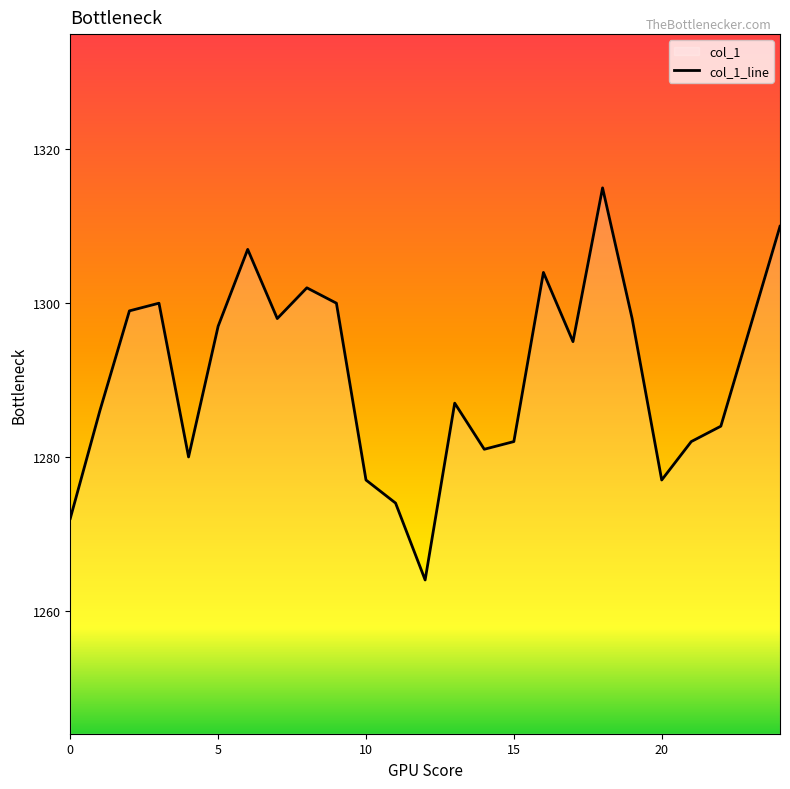

Reading right to left, what are all the values shown in this chart?

24=1310	23=1297	22=1284	21=1282	20=1277	19=1298	18=1315	17=1295	16=1304	15=1282	14=1281	13=1287	12=1264	11=1274	10=1277	9=1300	8=1302	7=1298	6=1307	5=1297	4=1280	3=1300	2=1299	1=1286	0=1272